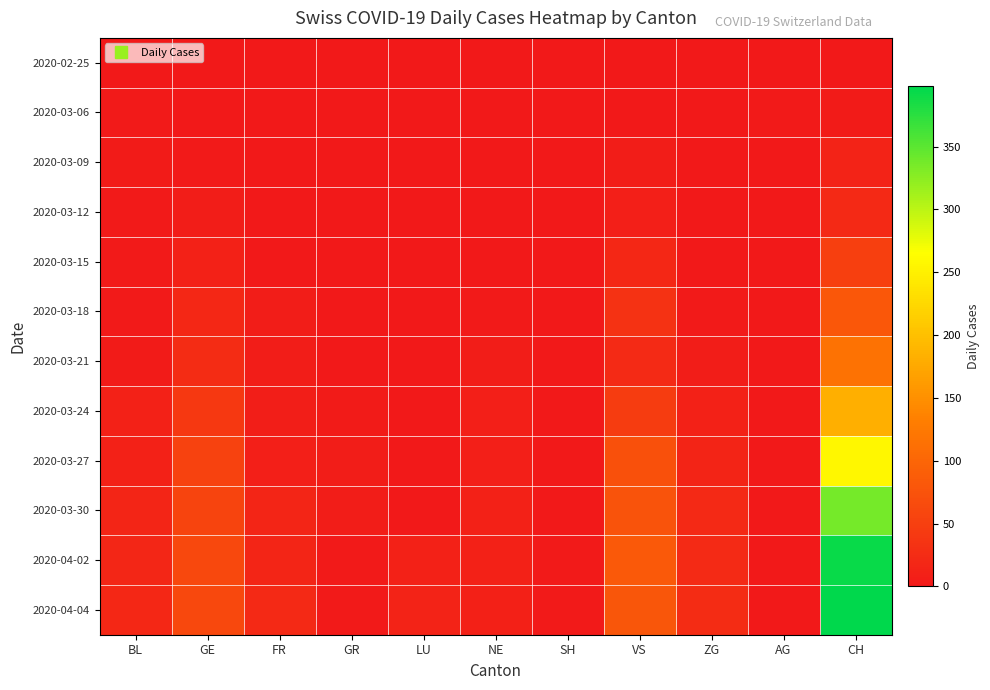

Reading left to right, what are all the values shown in this chart?

2020-02-25: BL=0	GE=0	FR=0	GR=0	LU=0	NE=0	SH=0	VS=0	ZG=0	AG=0	CH=0
2020-03-06: BL=2	GE=0	FR=0	GR=0	LU=0	NE=0	SH=0	VS=0	ZG=0	AG=2	CH=4
2020-03-09: BL=4	GE=3	FR=0	GR=0	LU=0	NE=0	SH=0	VS=5	ZG=1	AG=0	CH=13
2020-03-12: BL=3	GE=6	FR=0	GR=0	LU=0	NE=1	SH=0	VS=8	ZG=1	AG=0	CH=21
2020-03-15: BL=2	GE=12	FR=0	GR=0	LU=0	NE=1	SH=0	VS=19	ZG=1	AG=0	CH=50
2020-03-18: BL=2	GE=20	FR=5	GR=0	LU=0	NE=3	SH=0	VS=34	ZG=2	AG=0	CH=81
2020-03-21: BL=4	GE=25	FR=6	GR=1	LU=0	NE=5	SH=0	VS=23	ZG=6	AG=0	CH=116
2020-03-24: BL=11	GE=41	FR=7	GR=4	LU=0	NE=8	SH=0	VS=46	ZG=11	AG=0	CH=182
2020-03-27: BL=11	GE=54	FR=8	GR=6	LU=0	NE=9	SH=0	VS=73	ZG=15	AG=0	CH=257
2020-03-30: BL=17	GE=57	FR=16	GR=5	LU=0	NE=12	SH=0	VS=76	ZG=21	AG=0	CH=337
2020-04-02: BL=18	GE=62	FR=17	GR=3	LU=11	NE=12	SH=3	VS=83	ZG=23	AG=0	CH=392
2020-04-04: BL=19	GE=61	FR=21	GR=3	LU=13	NE=10	SH=3	VS=80	ZG=26	AG=0	CH=398